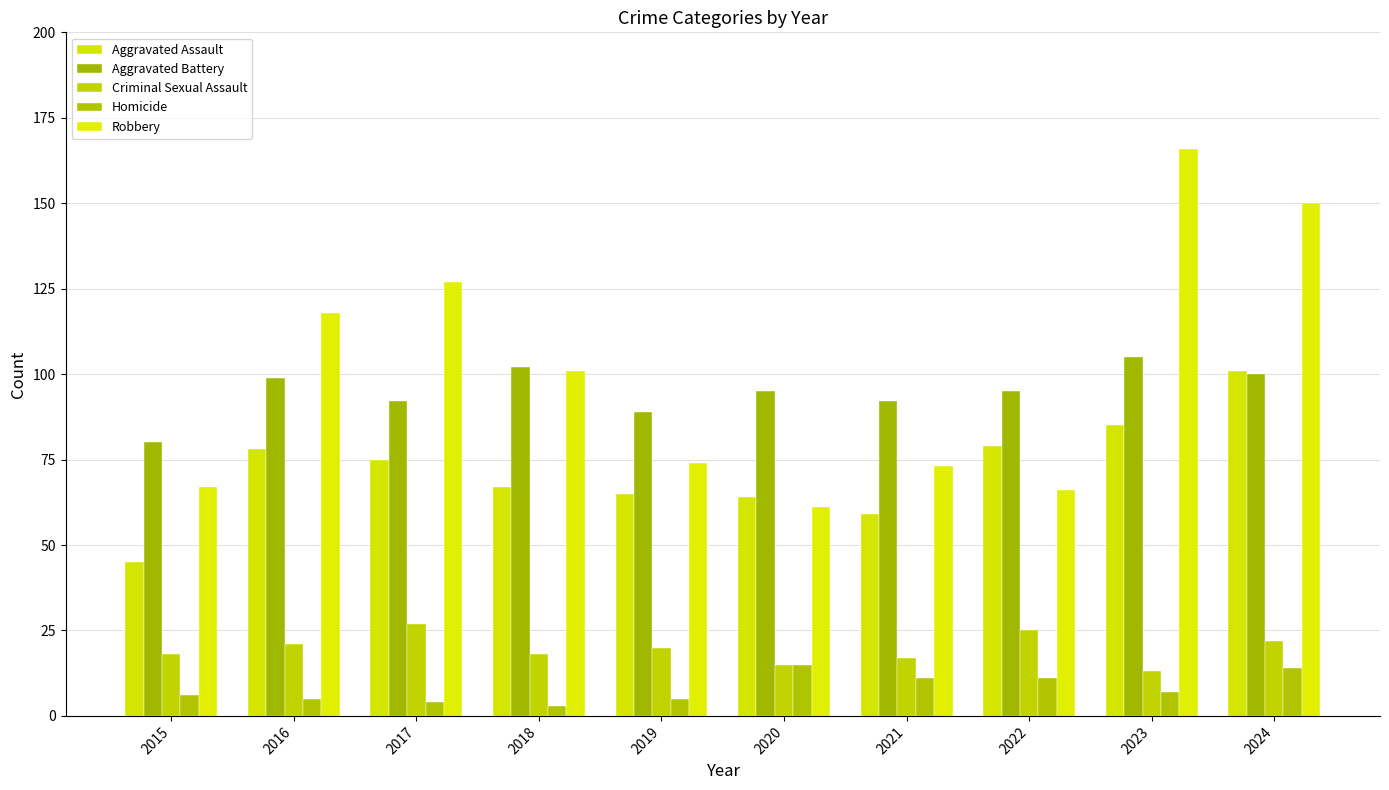

What is the minimum value for Aggravated Assault?

45